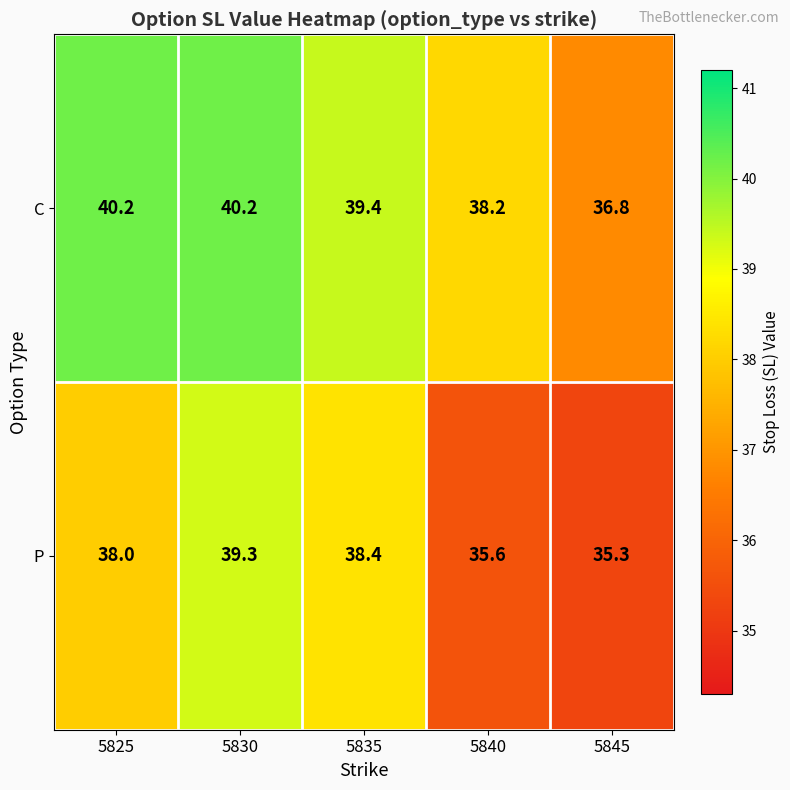

Which series has the largest range (max minus min)?

P